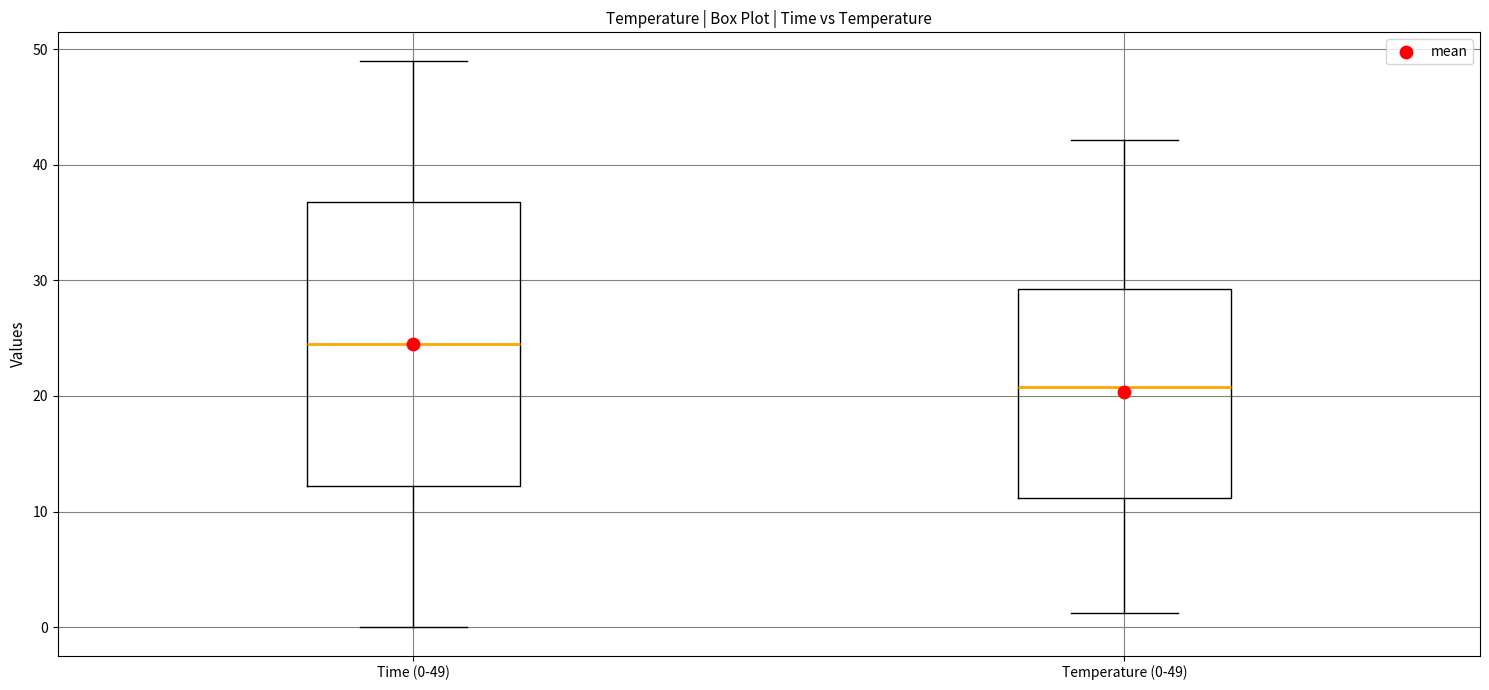

Reading left to right, read every box against the y-axis: the position of its median line, the range the box covers, and the ends of its whiskers. The values are not printed on the chart, so give them approximately, as read against the axis.

Time (0-49): median 25, box 12 to 37, whiskers 0 to 49
Temperature (0-49): median 21, box 11 to 29, whiskers 1 to 42